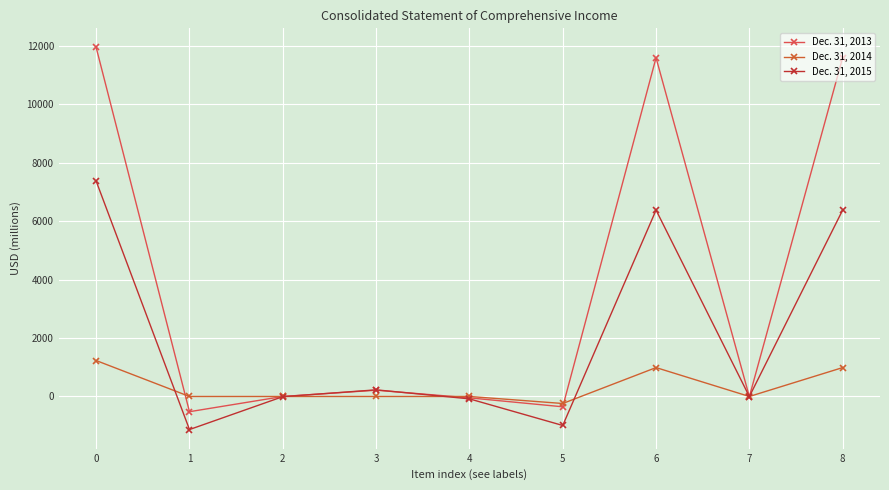

Reading left to right, list all the values displayed in this chart.

Dec. 31, 2013: 11946	-521	0	215	-47	-353	11593	-7	11600
Dec. 31, 2014: 1230	0	0	0	0	-240	989	0	989
Dec. 31, 2015: 7371	-1132	-6	227	-81	-992	6379	-2	6381